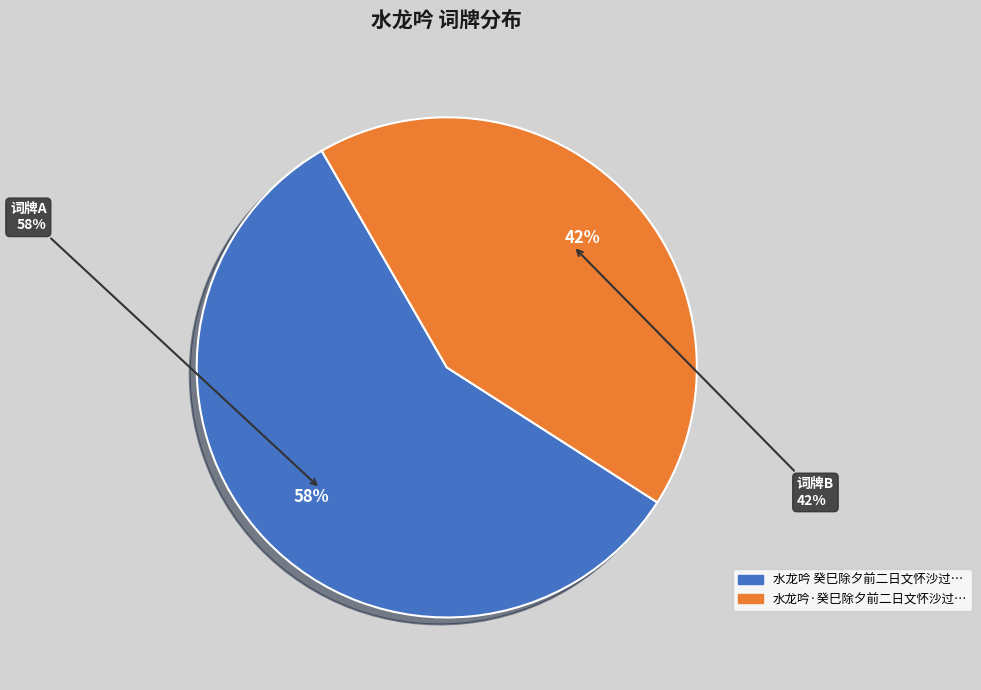

Is there a majority slice in this chart?

Yes